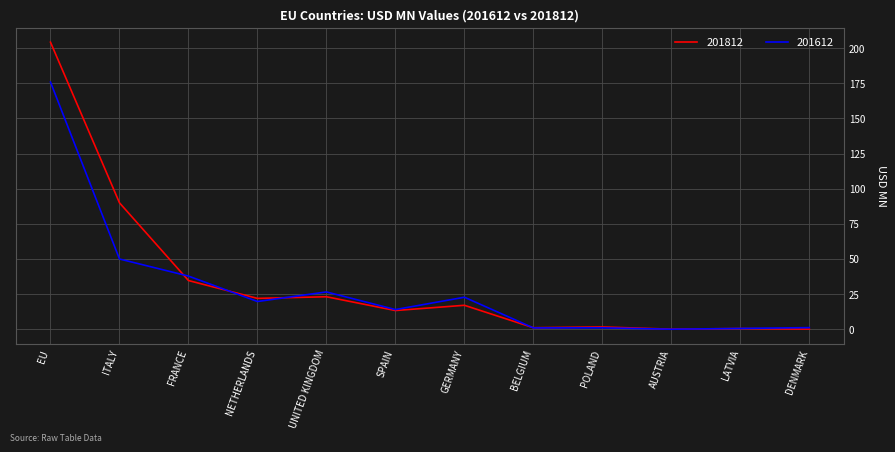

At which label is 201612 closest to 87?

ITALY